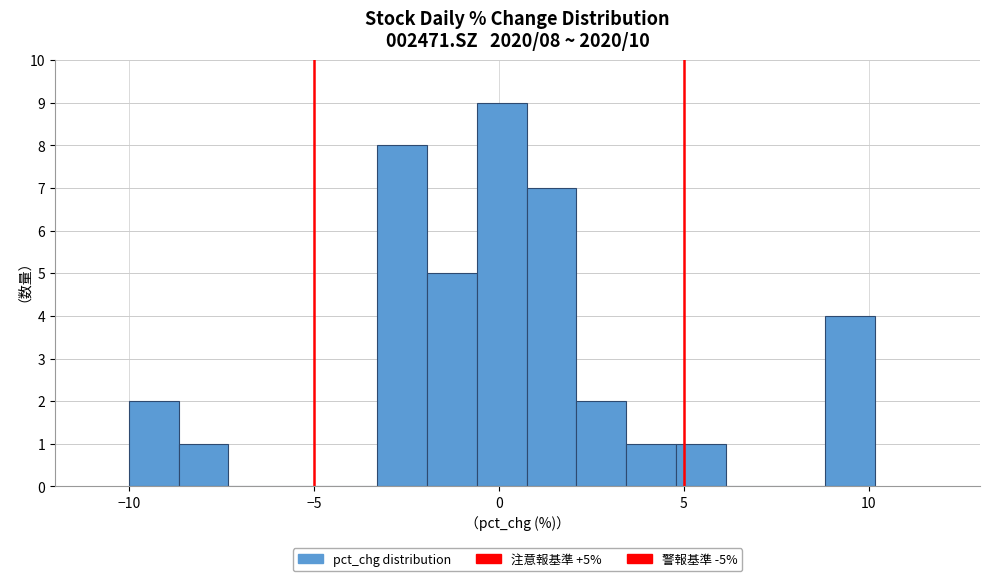

Read against the x-axis, roughly where is the centre of the tallest bar?

0.0